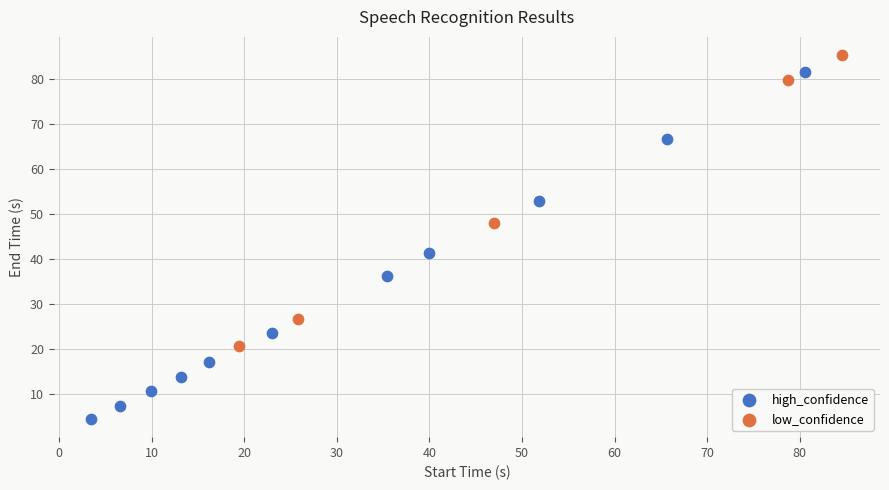

Which series contains the highest Y value?

low_confidence